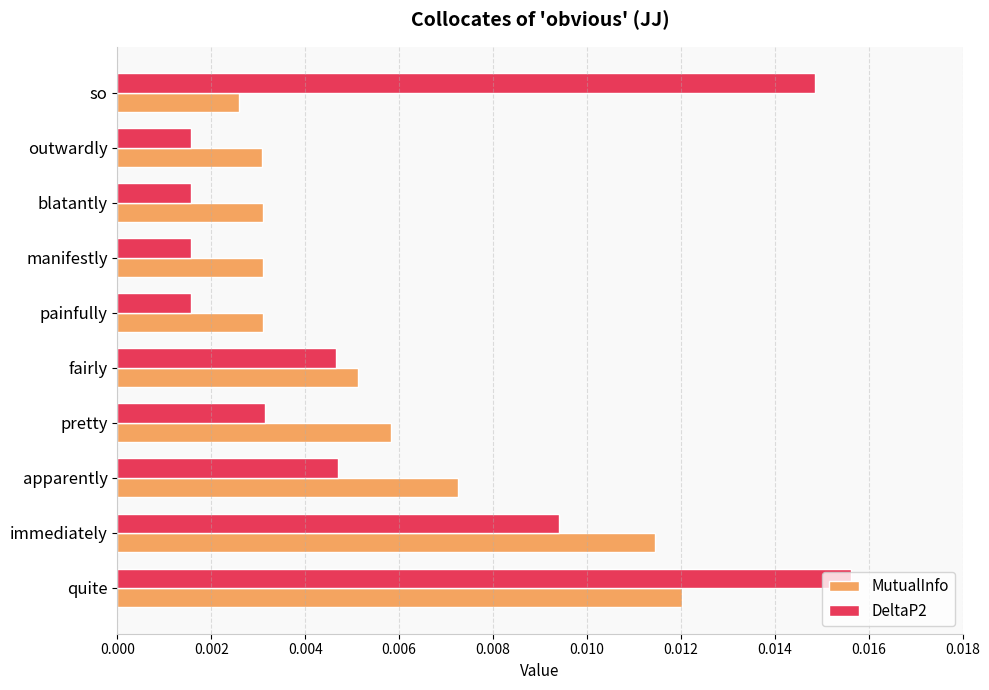

At which label is MutualInfo closest to 0?

so